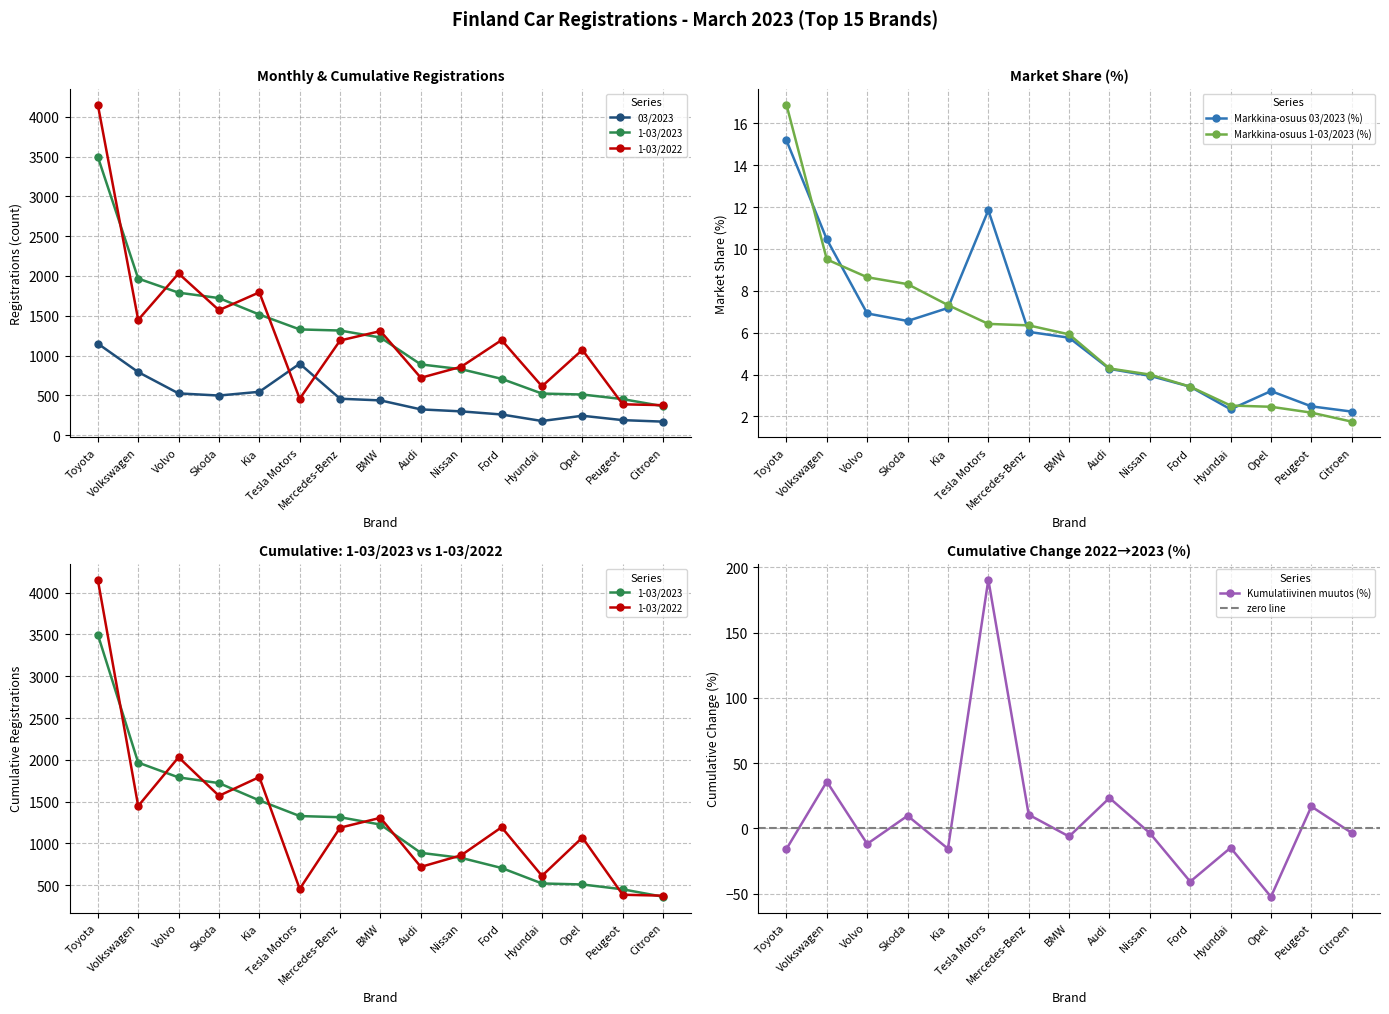

Reading right to left, extract all data points from this chart.

03/2023: Citroen=169.0	Peugeot=188.0	Opel=243.0	Hyundai=177.0	Ford=259.0	Nissan=298.0	Audi=323.0	BMW=436.0	Mercedes-Benz=457.0	Tesla Motors=897.0	Kia=544.0	Skoda=497.0	Volvo=524.0	Volkswagen=792.0	Toyota=1150.0
1-03/2023: Citroen=363.0	Peugeot=452.0	Opel=510.0	Hyundai=522.0	Ford=707.0	Nissan=828.0	Audi=888.0	BMW=1226.0	Mercedes-Benz=1314.0	Tesla Motors=1328.0	Kia=1515.0	Skoda=1722.0	Volvo=1790.0	Volkswagen=1967.0	Toyota=3498.0
1-03/2022: Citroen=376.0	Peugeot=387.0	Opel=1071.0	Hyundai=613.0	Ford=1194.0	Nissan=859.0	Audi=720.0	BMW=1307.0	Mercedes-Benz=1189.0	Tesla Motors=457.0	Kia=1794.0	Skoda=1570.0	Volvo=2031.0	Volkswagen=1448.0	Toyota=4154.0
Markkina-osuus 03/2023 (%): Citroen=2.2	Peugeot=2.5	Opel=3.2	Hyundai=2.3	Ford=3.4	Nissan=3.9	Audi=4.3	BMW=5.8	Mercedes-Benz=6.0	Tesla Motors=11.8	Kia=7.2	Skoda=6.6	Volvo=6.9	Volkswagen=10.5	Toyota=15.2
Markkina-osuus 1-03/2023 (%): Citroen=1.8	Peugeot=2.2	Opel=2.5	Hyundai=2.5	Ford=3.4	Nissan=4.0	Audi=4.3	BMW=5.9	Mercedes-Benz=6.3	Tesla Motors=6.4	Kia=7.3	Skoda=8.3	Volvo=8.7	Volkswagen=9.5	Toyota=16.9
Kumulatiivinen muutos (%): Citroen=-3.5	Peugeot=16.8	Opel=-52.4	Hyundai=-14.8	Ford=-40.8	Nissan=-3.6	Audi=23.3	BMW=-6.2	Mercedes-Benz=10.5	Tesla Motors=190.6	Kia=-15.6	Skoda=9.7	Volvo=-11.9	Volkswagen=35.8	Toyota=-15.8